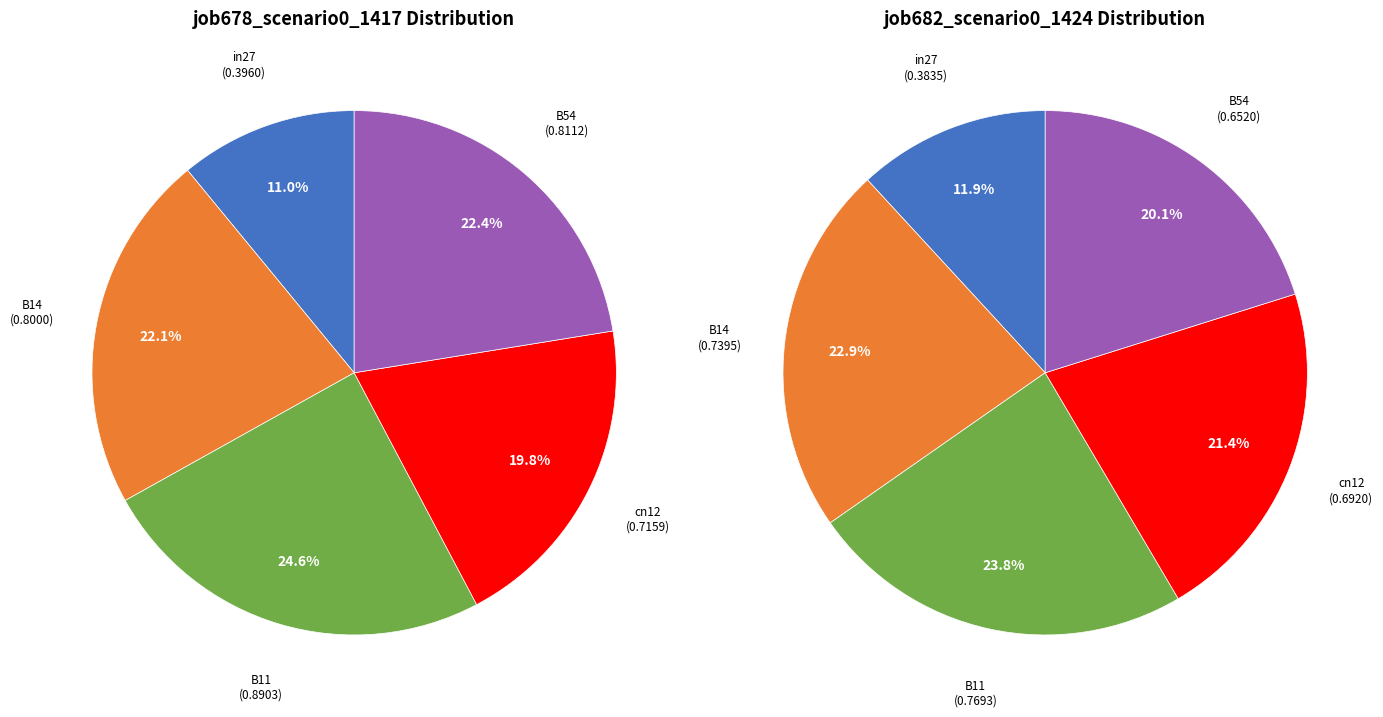

To the nearest percent, what is the difference between the largest and smallest slice percentages?

14%